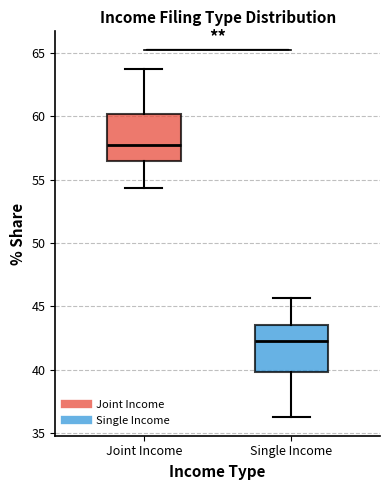

Reading left to right, read every box against the y-axis: the position of its median line, the range the box covers, and the ends of its whiskers. The values are not printed on the chart, so give them approximately, as read against the axis.

Joint Income: median 57.5, box 56.5 to 60.0, whiskers 54.5 to 64.0
Single Income: median 42.5, box 40.0 to 43.5, whiskers 36.0 to 45.5